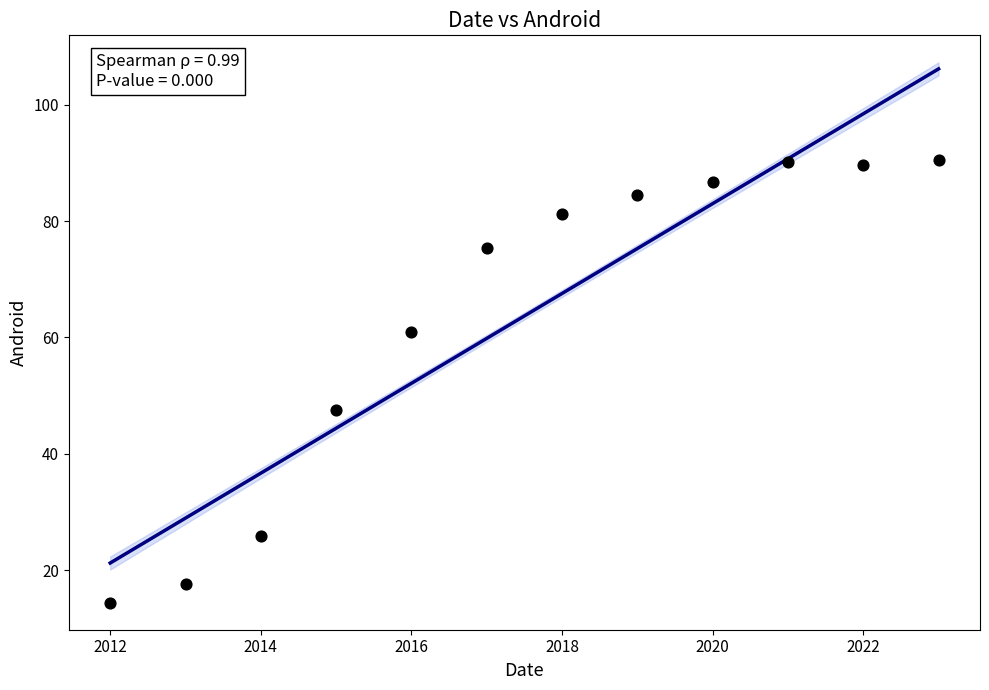

What is the range of X values (max minus min)?

11.0